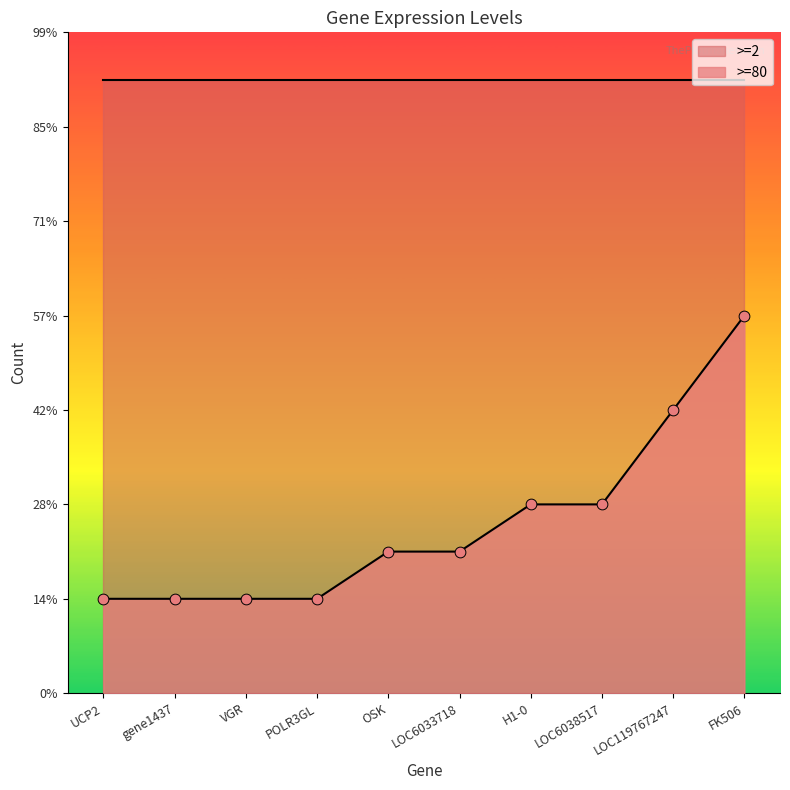

What is the change in value from UCP2 to LOC6038517?

+2